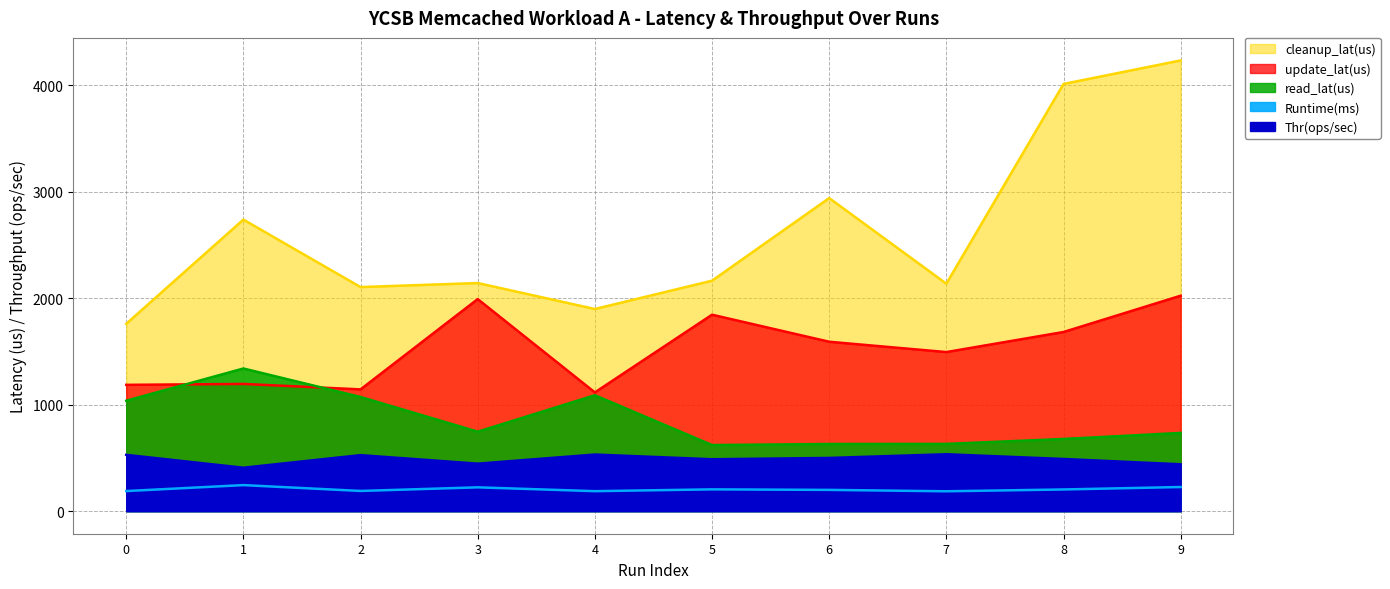

Reading right to left, extract all data points from this chart.

read_lat(us): 735.0	678.3	632.0	631.2	621.1	1089.0	746.6	1072.7	1340.3	1037.4
update_lat(us): 2024.0	1683.1	1494.5	1591.5	1845.5	1115.7	1992.2	1144.1	1195.2	1186.6
cleanup_lat(us): 4234.0	4013.0	2137.0	2941.0	2165.0	1899.0	2143.0	2105.0	2739.0	1760.0
Runtime(ms): 227.0	204.0	187.0	200.0	205.0	188.0	224.0	190.0	245.0	189.0
Thr(ops/sec): 440.5	490.2	534.8	500.0	487.8	531.9	446.4	526.3	408.2	529.1